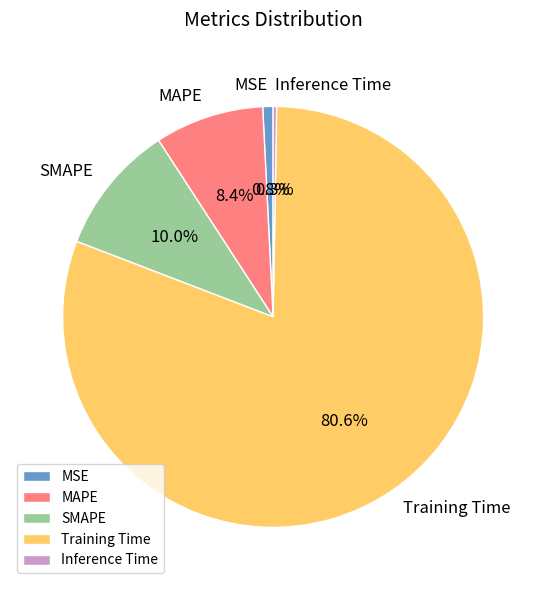

To the nearest percent, what portion does MSE represent?

1%